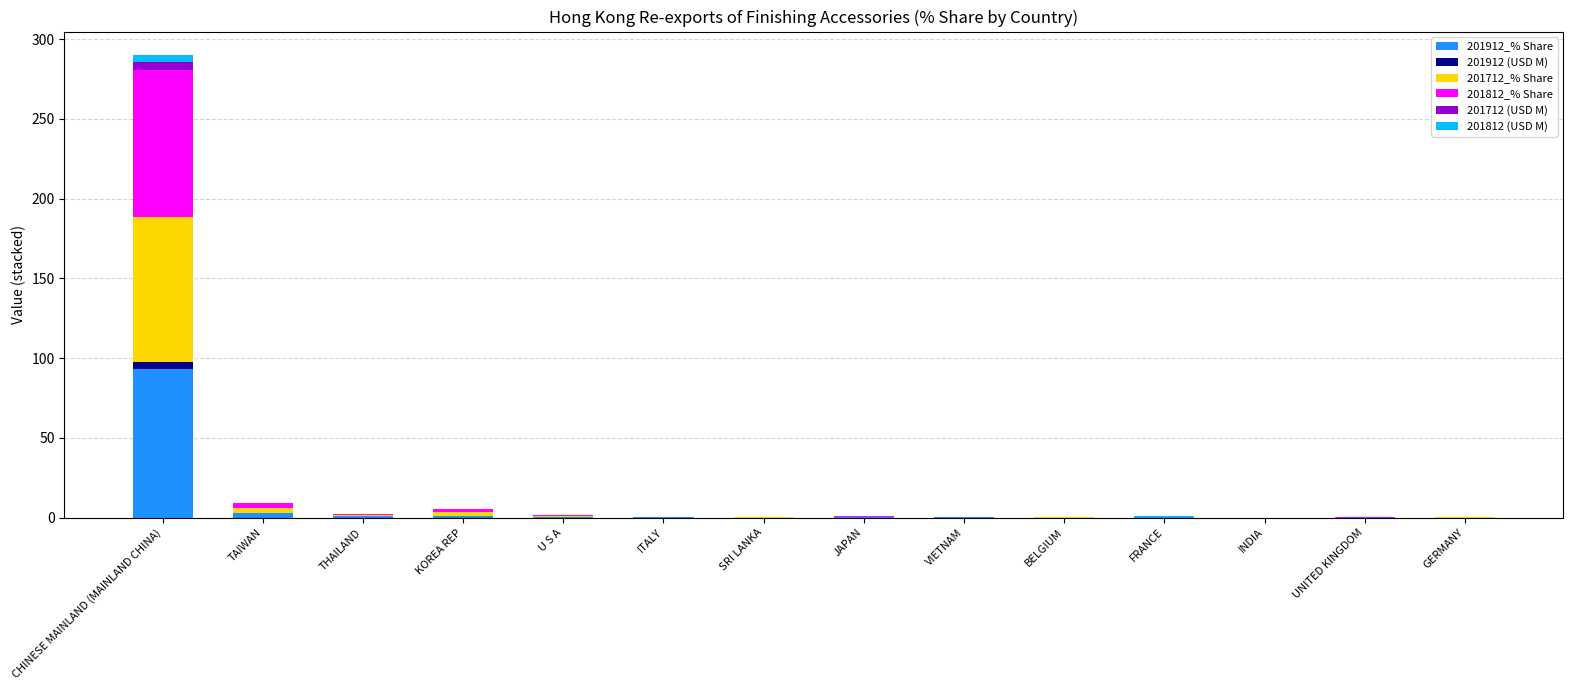

At which category is the sum across all series the highest?

CHINESE MAINLAND (MAINLAND CHINA)